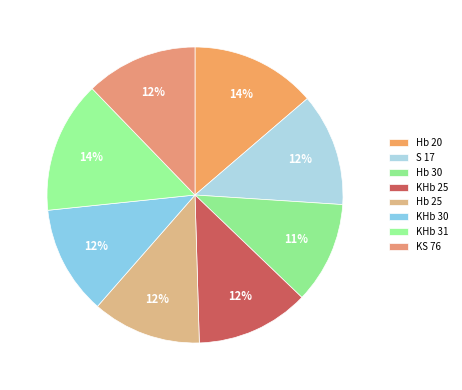

How many slices are in this pie chart?

8